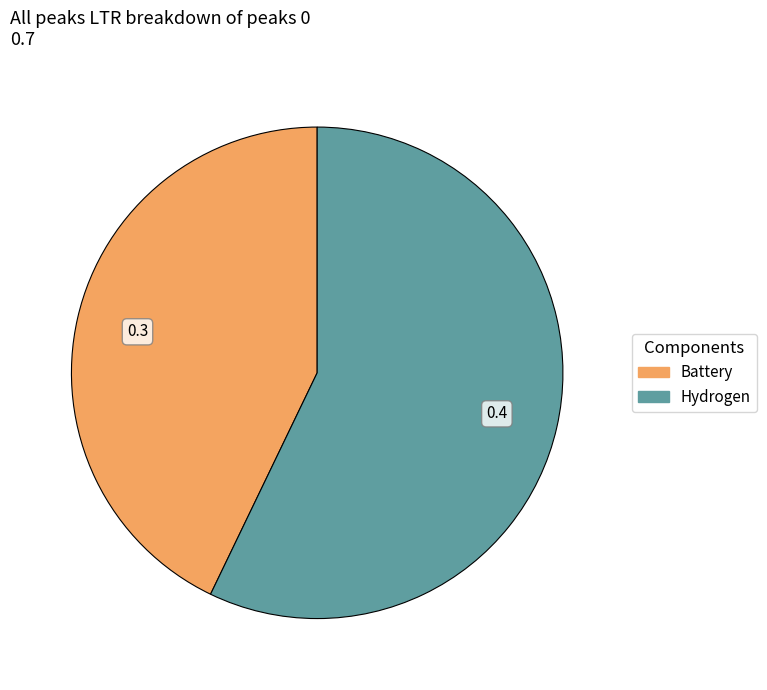

Does Hydrogen account for over 50% of the chart?

Yes